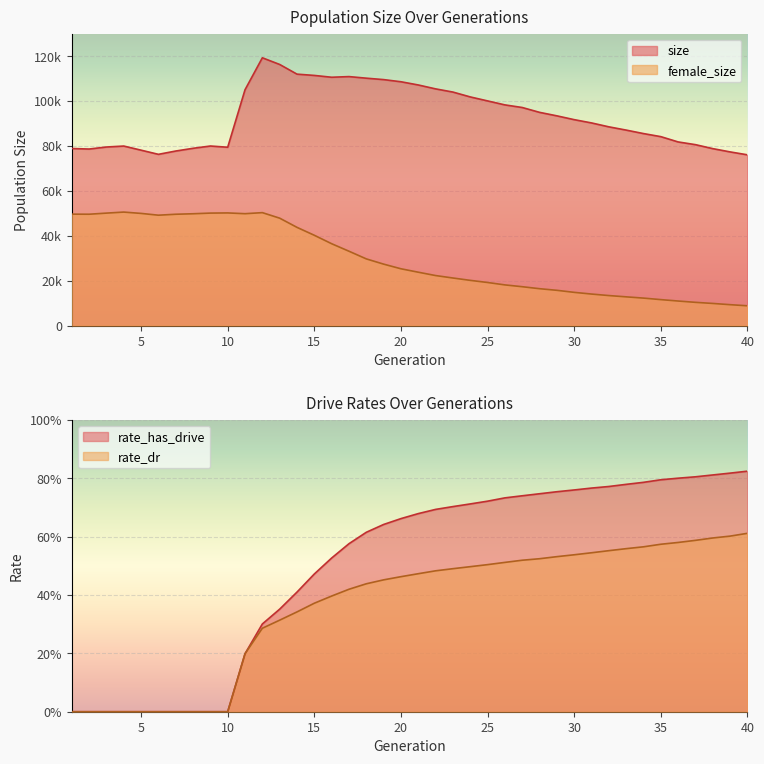

At which category does the chart reach its minimum across all series?

1